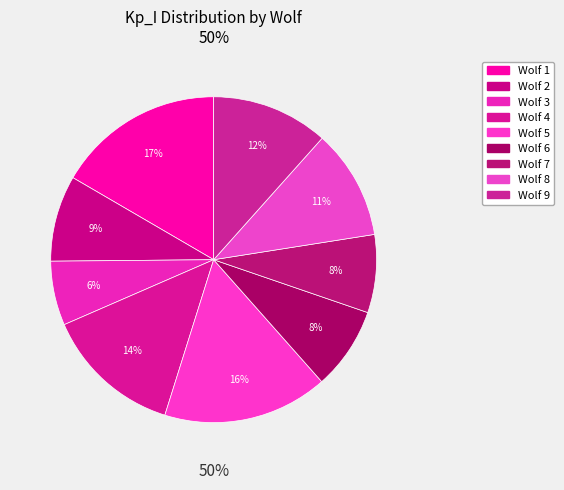

Does any single category account for the majority?

No